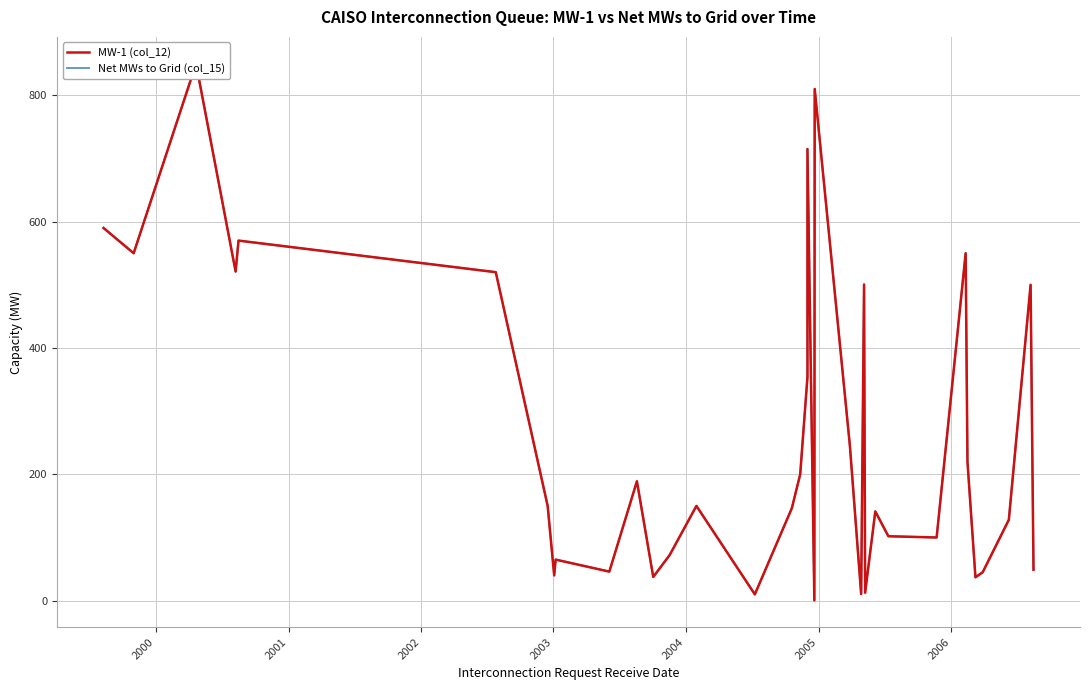

At how many categories does at least one series exceed 197?

16